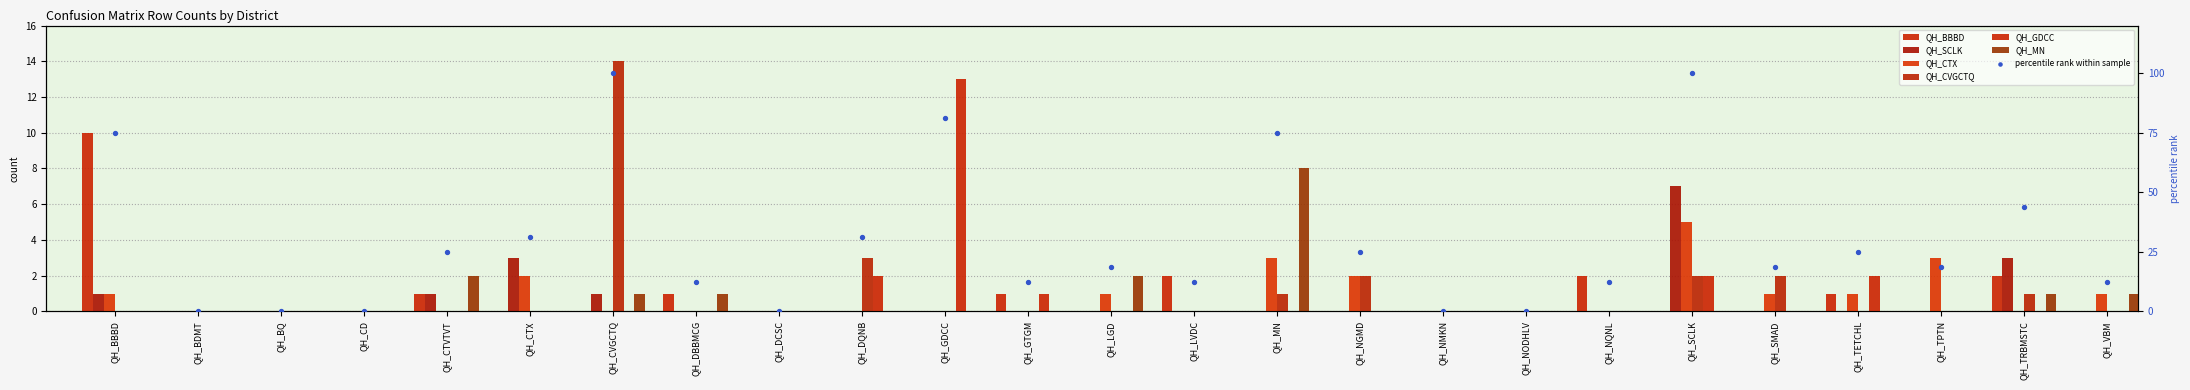

At which category is the sum across all series the highest?

QH_CVGCTQ